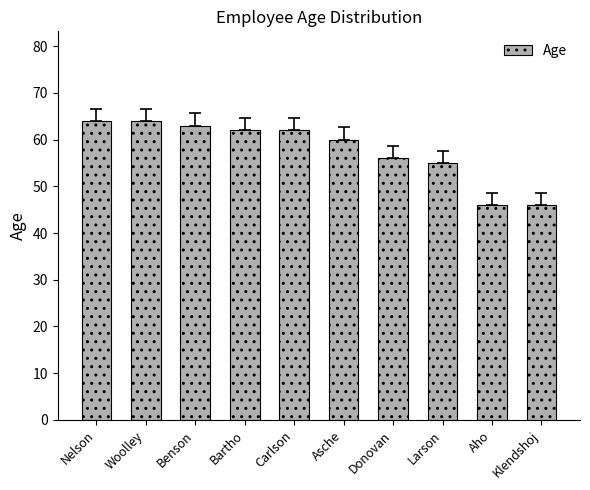

The chart shows a value of 64 at Woolley. True or false?

True